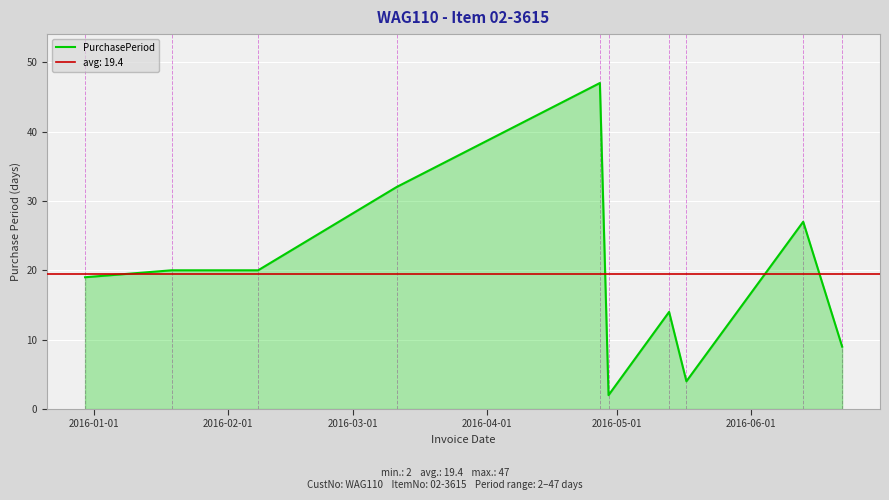

What is the smallest value displayed?

2